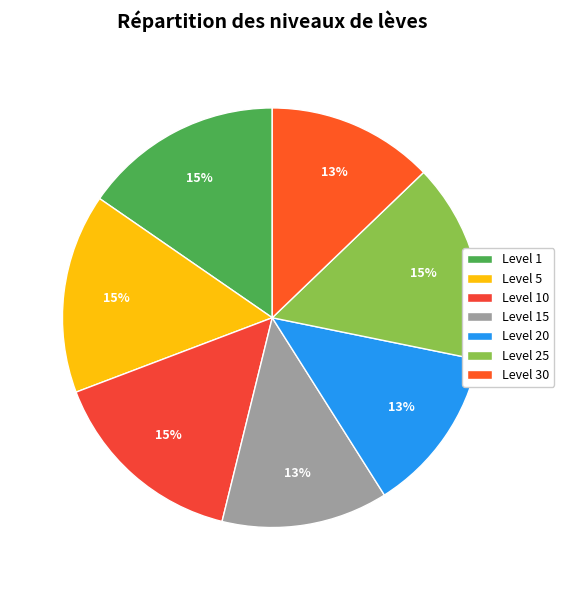

How many slices are in this pie chart?

7